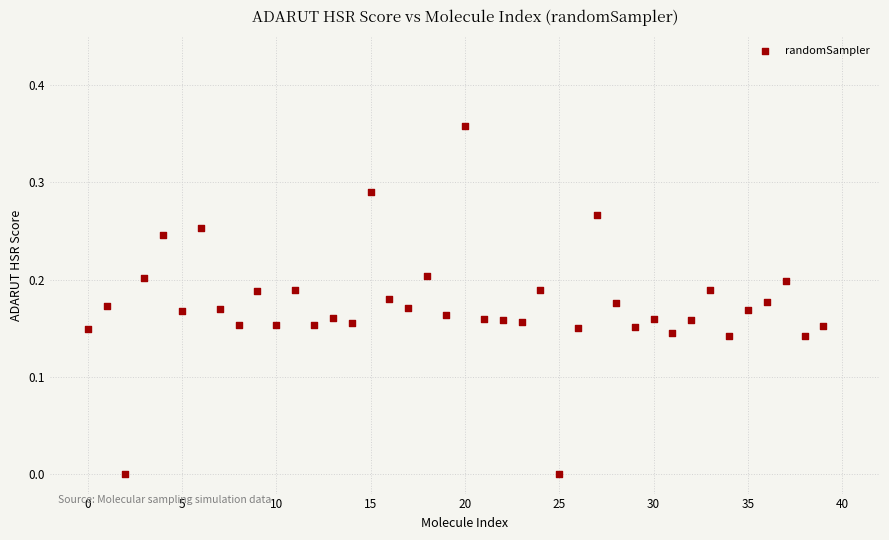

How many data points are displayed?

40